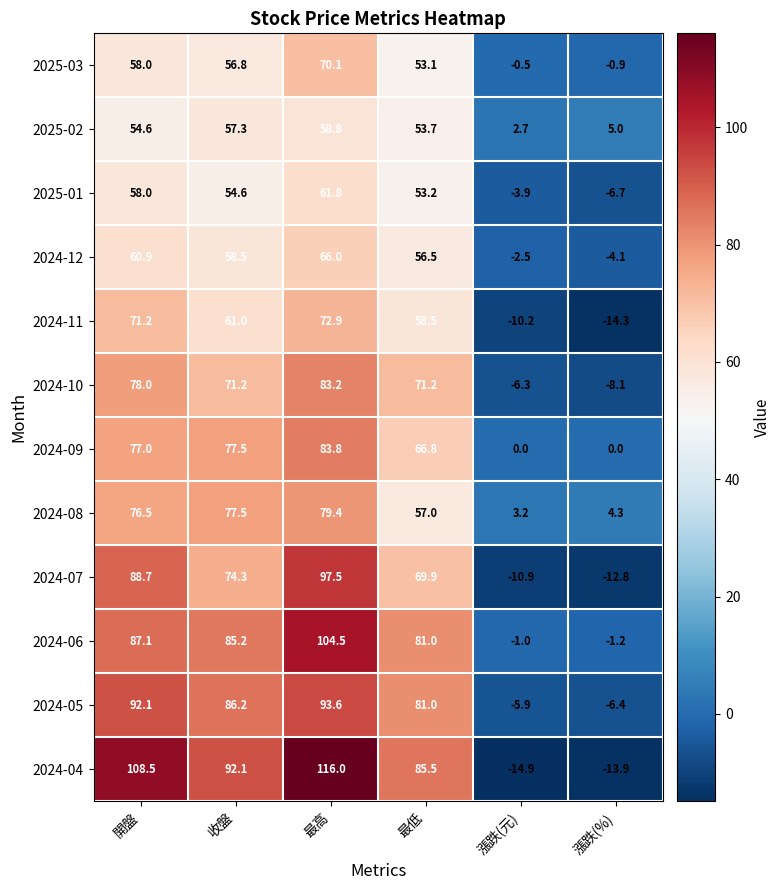

Which series has the largest range (max minus min)?

2024-04